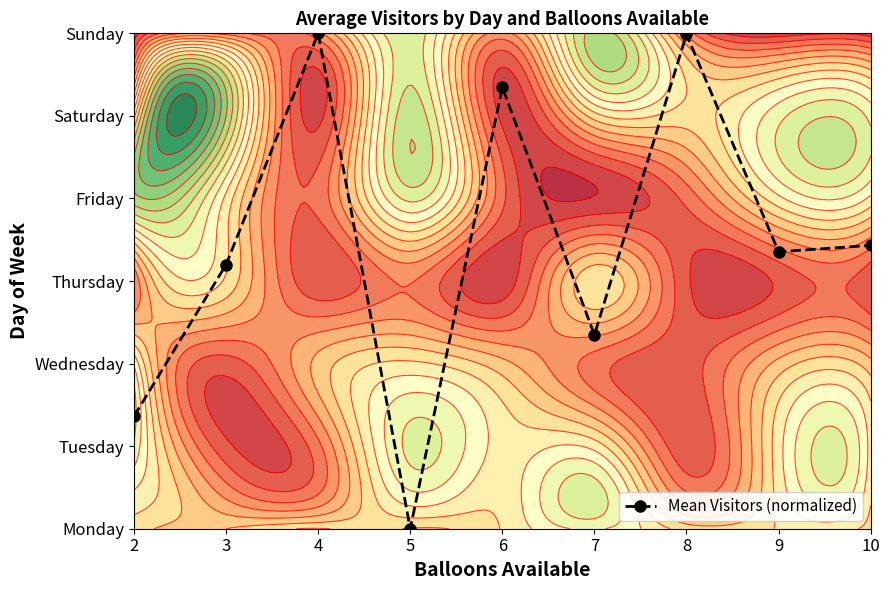

Rank the categories by value from highest to lowest.

4, 8, 6, 10, 9, 3, 7, 2, 5